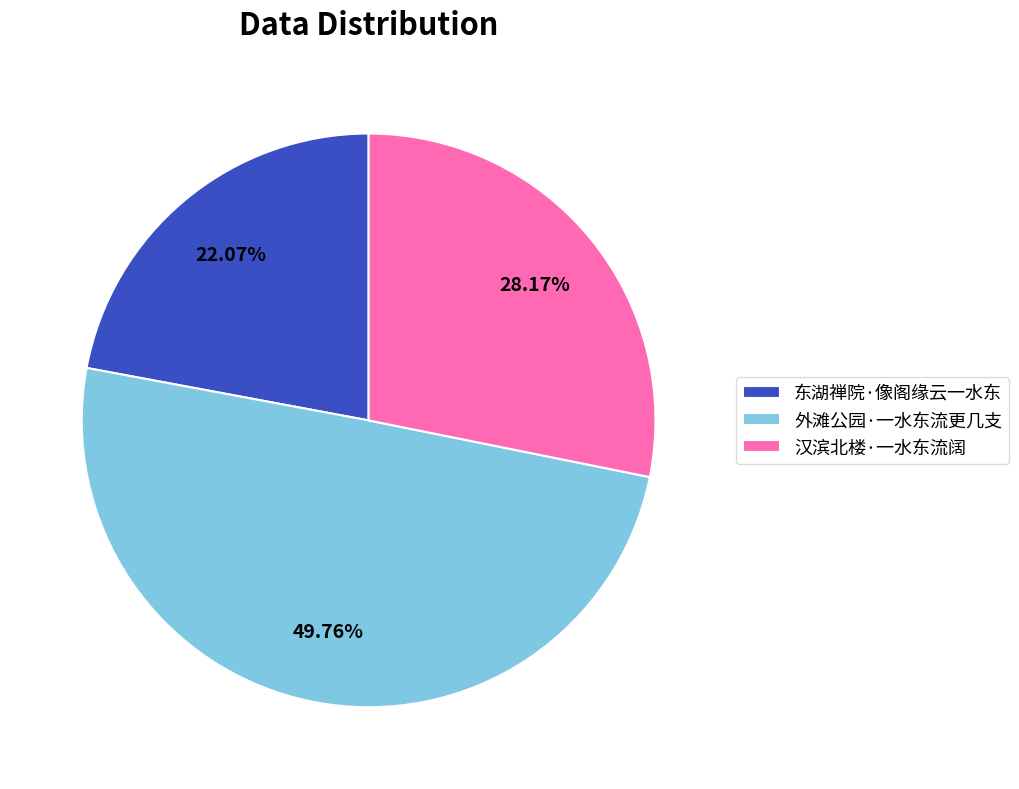

To the nearest percent, what is the difference between the 汉滨北楼·一水东流阔 and 东湖禅院·像阁缘云一水东 slice percentages?

6%